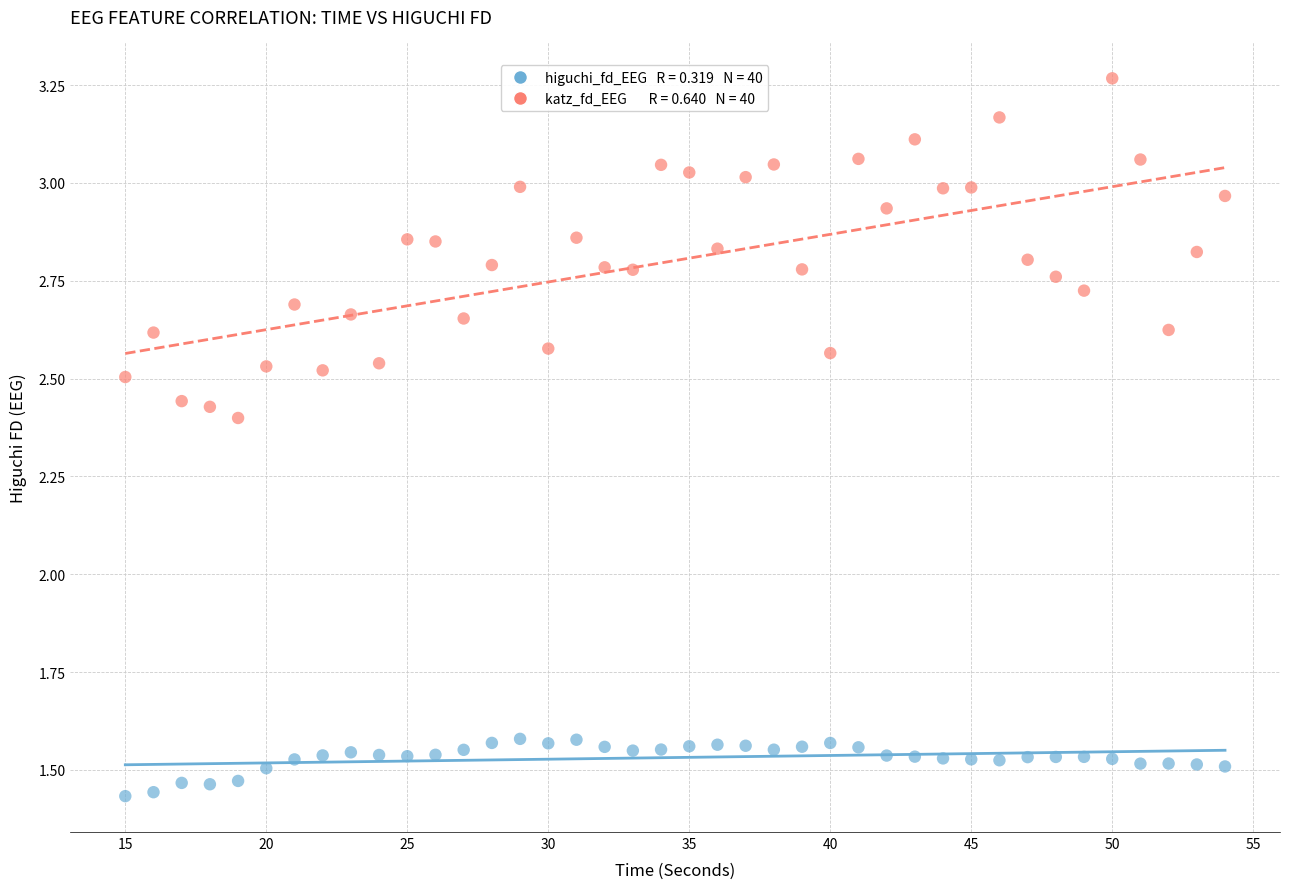

Across all data points, what is the range of Y values (max minus min)?

1.8